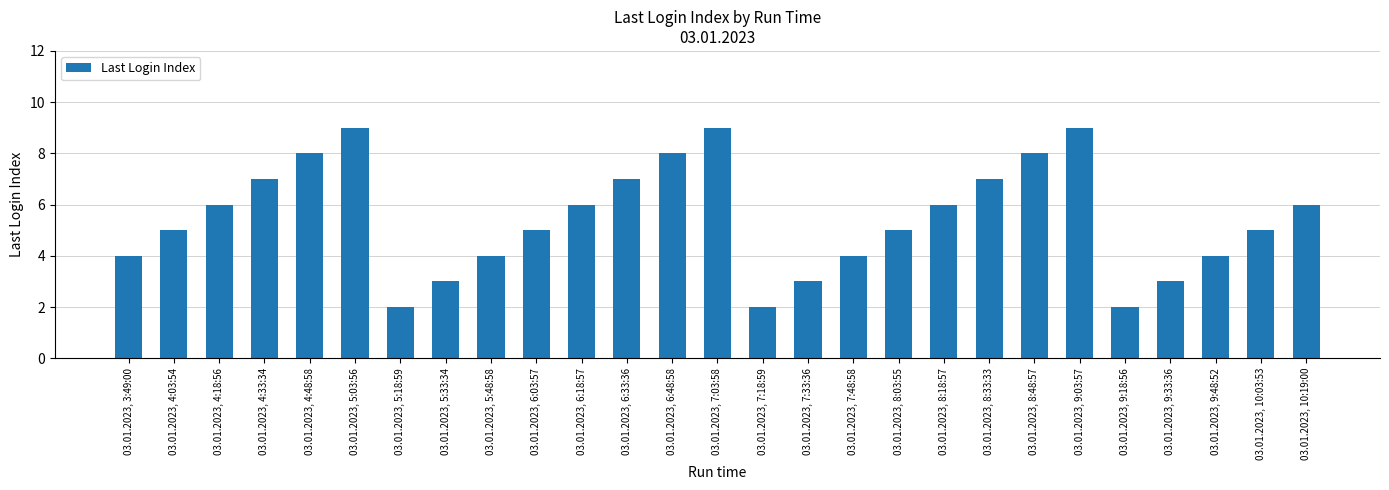

What is the ratio of the value at 03.01.2023, 8:03:55 to the value at 03.01.2023, 4:48:58?

0.6